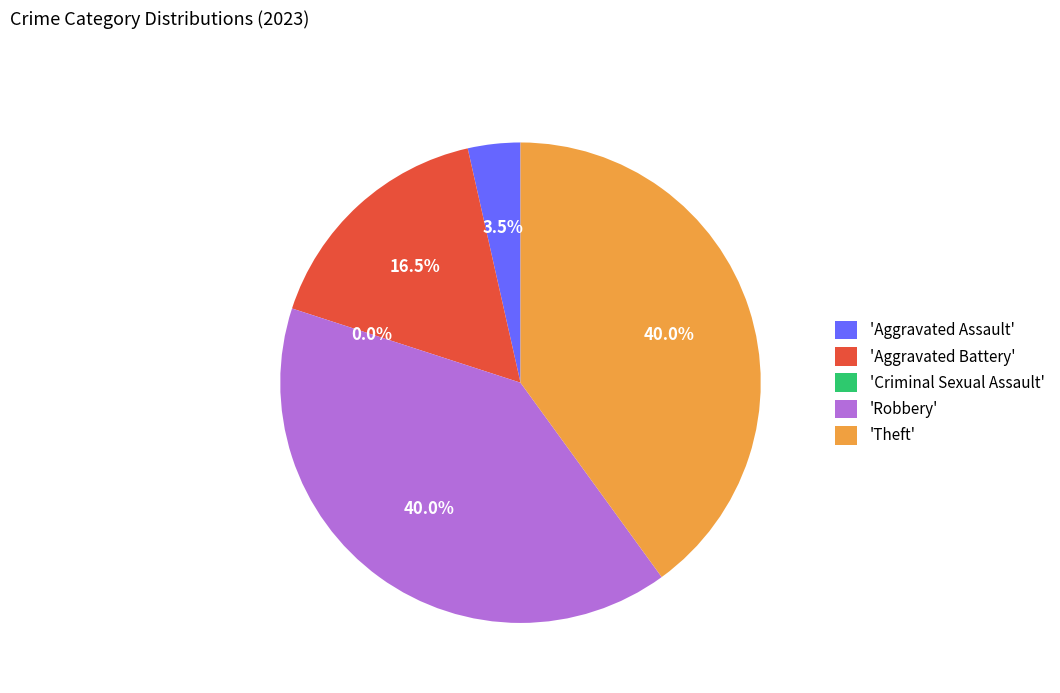

The Aggravated Assault slice represents 1% of the pie. True or false?

False